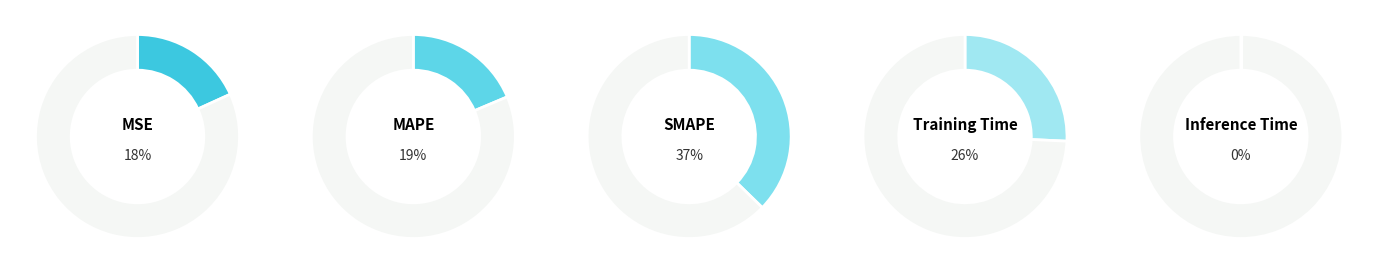

Count the number of slices in the pie.

5